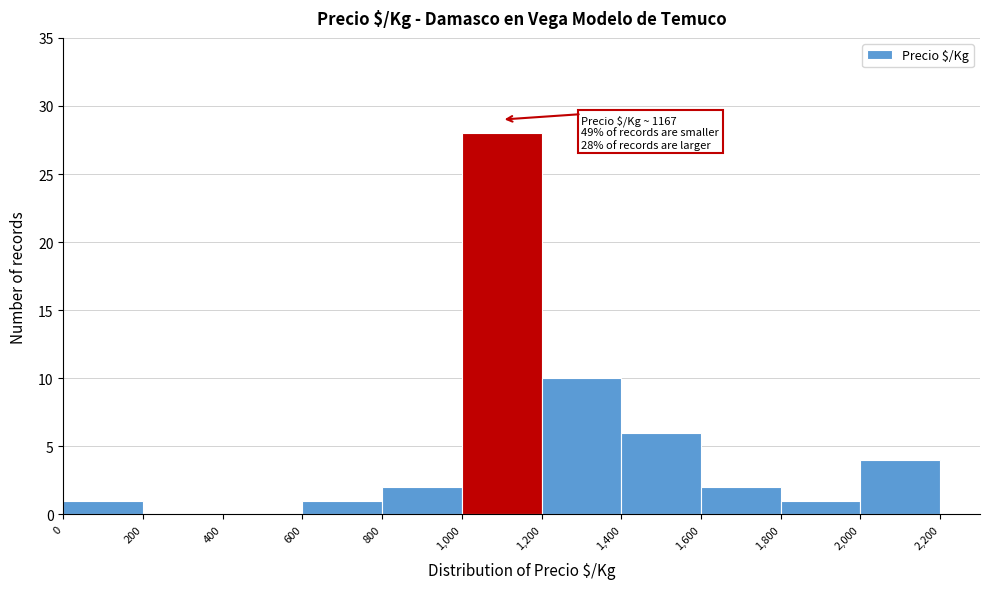

Over which range of the x-axis is the bar tallest?

1,000 to 1,200